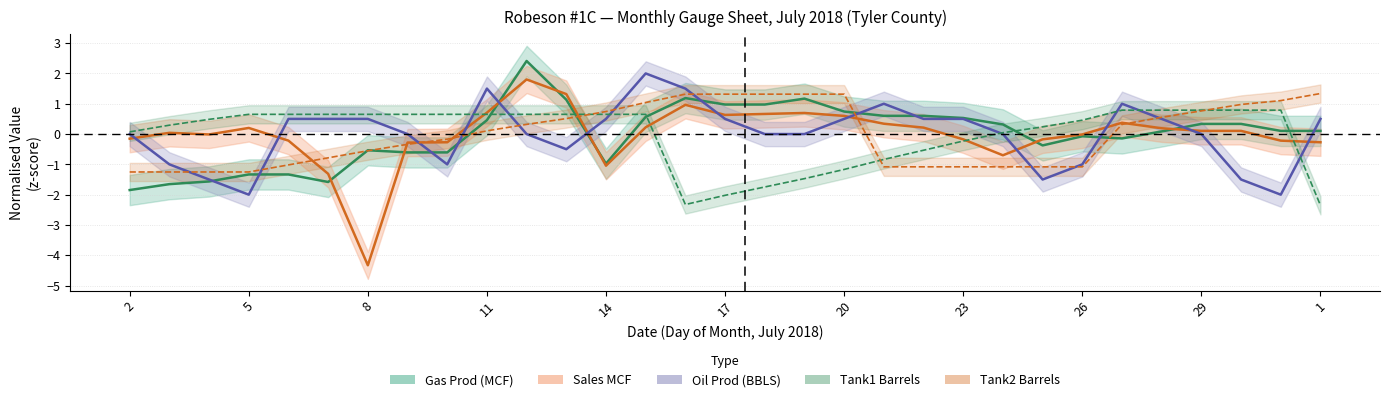

How many series are shown in this chart?

5